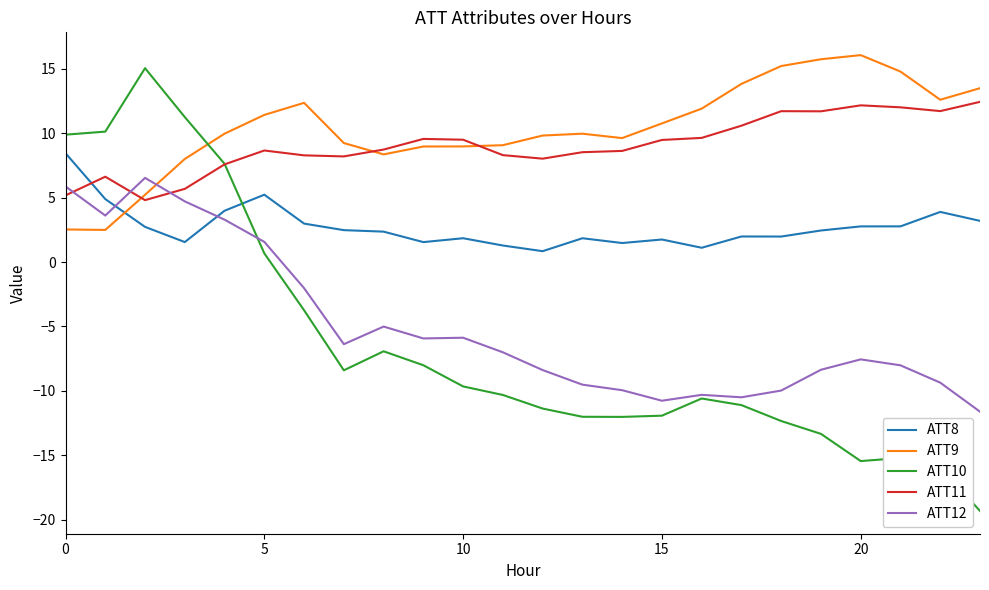

Which series ends up on top after the final intersection of ATT10 and ATT9?

ATT9